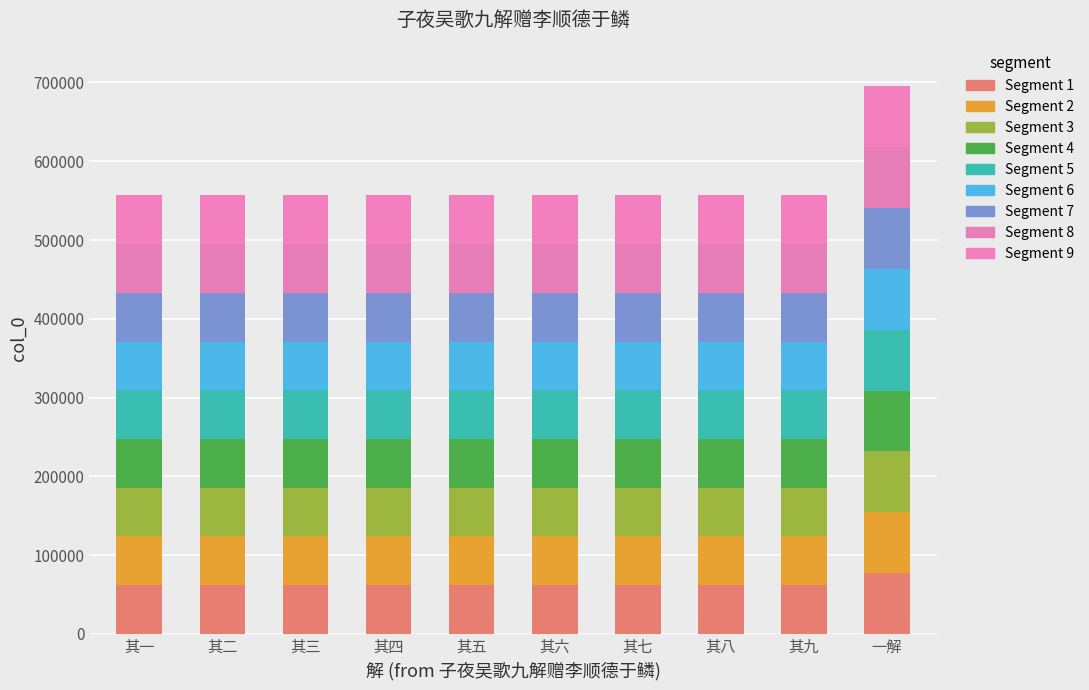

Are the bars horizontal?

No